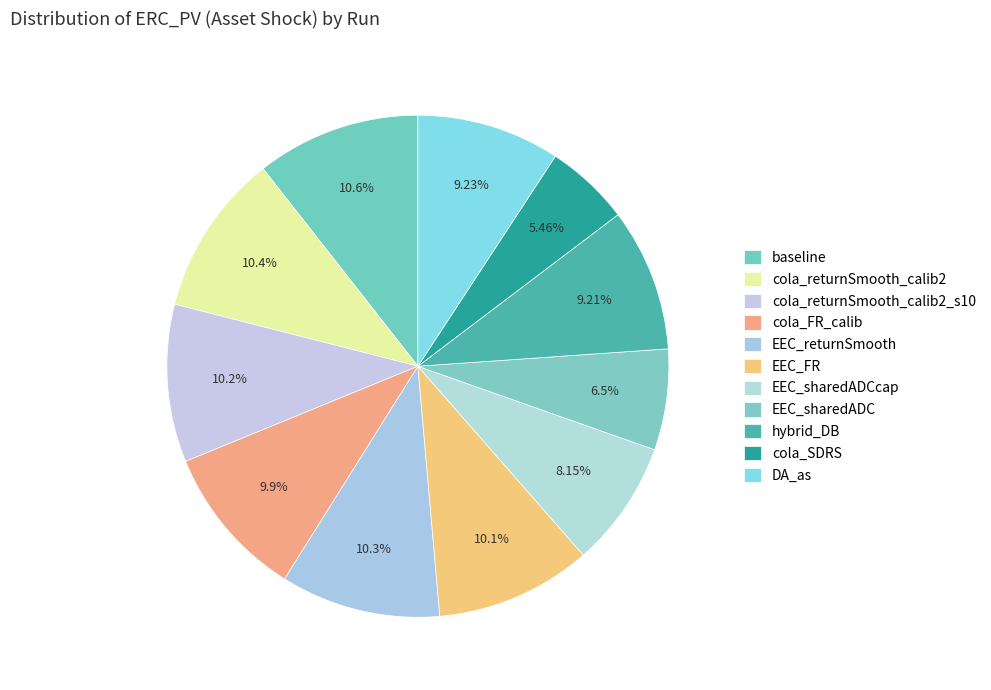

Between baseline and cola_FR_calib, which is larger?

baseline